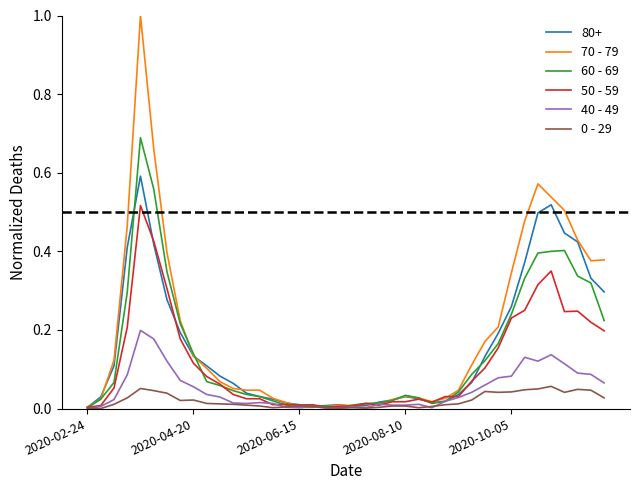

Which series has the widest spread of values?

70 - 79